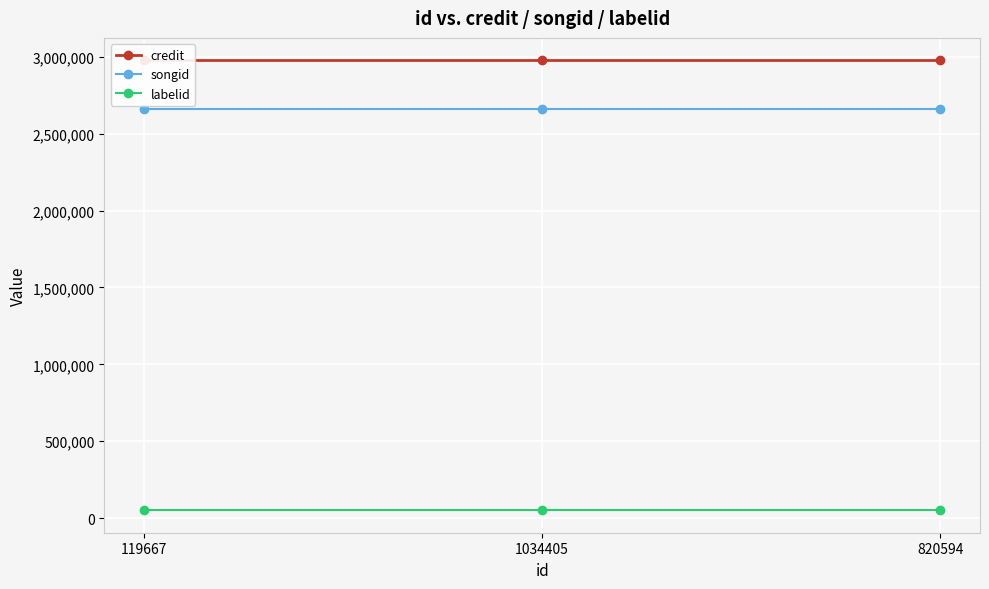

What position from the right is 1034405?

2